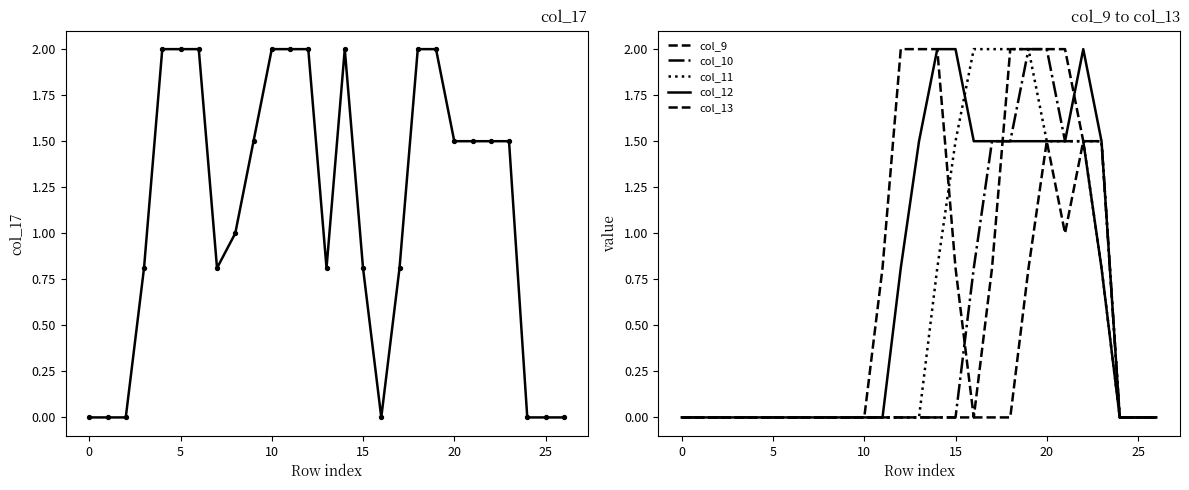

Which series has the widest spread of Y values?

col_17